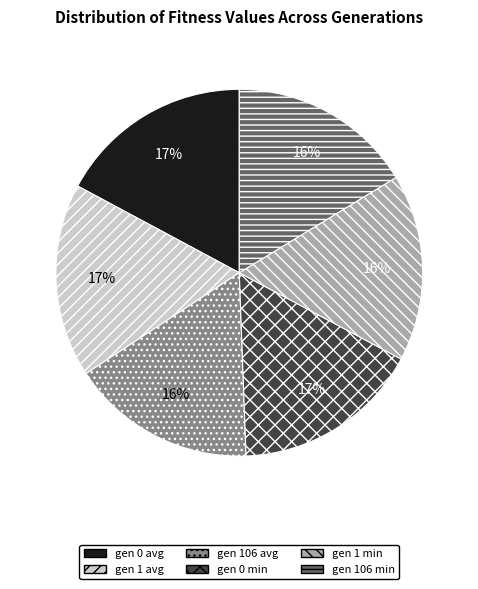

Do gen 106 min and gen 1 min together represent more than half of the pie?

No